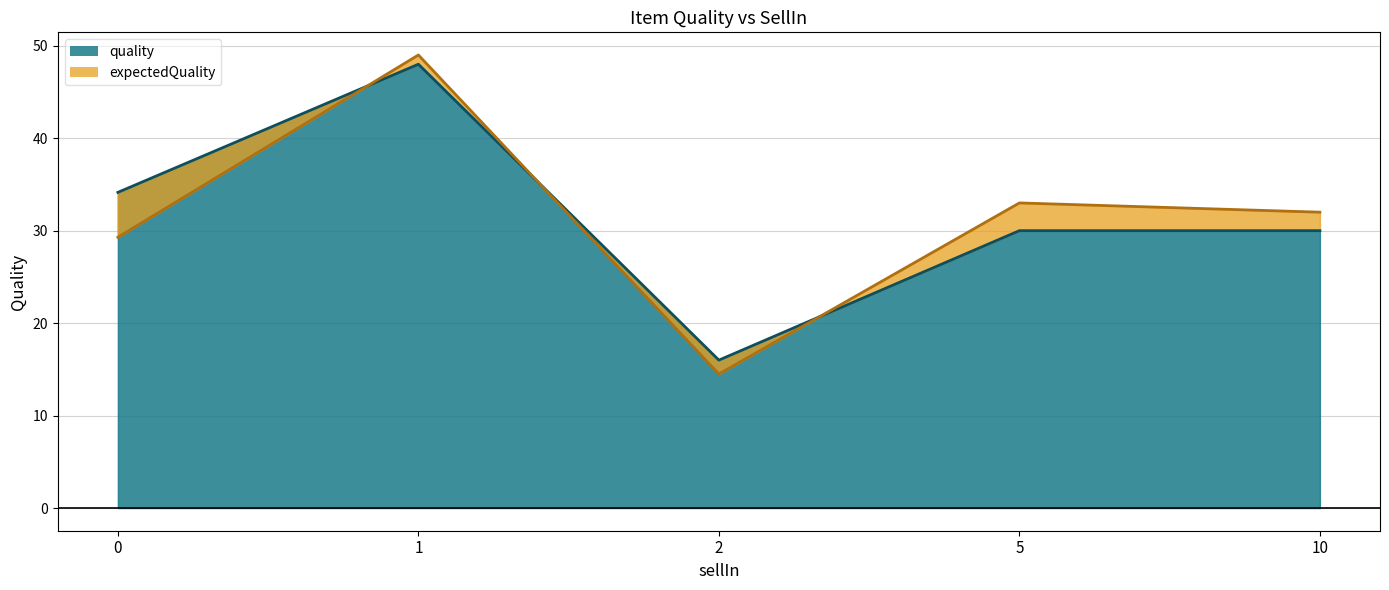

How many interior local valleys does the quality series have?

1